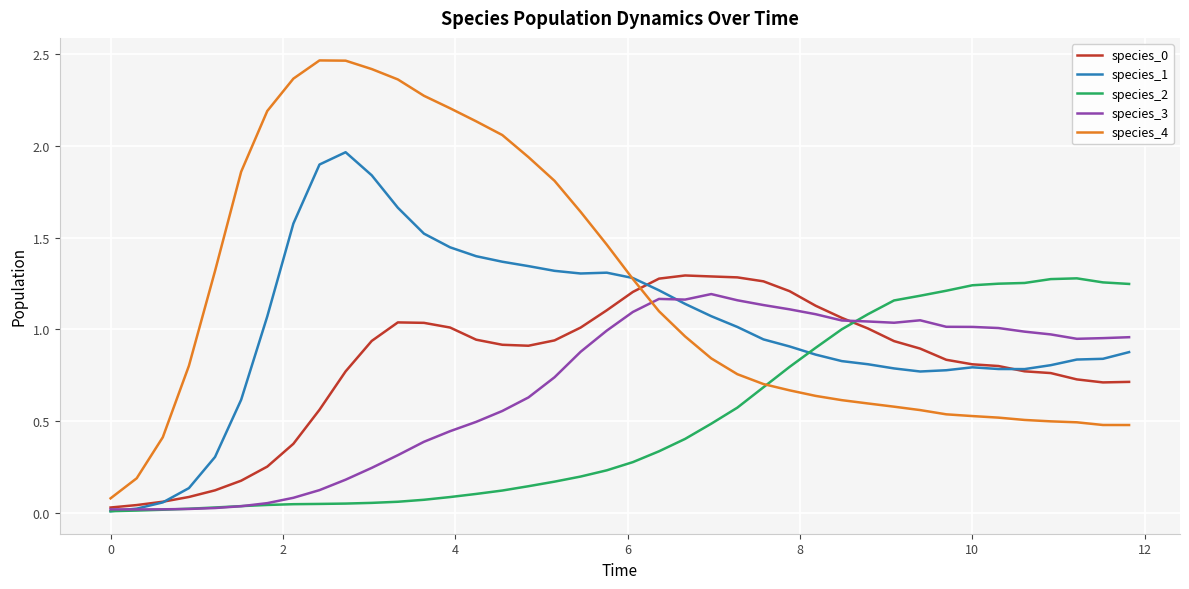

Which series ends up on top after the final intersection of species_1 and species_0?

species_1